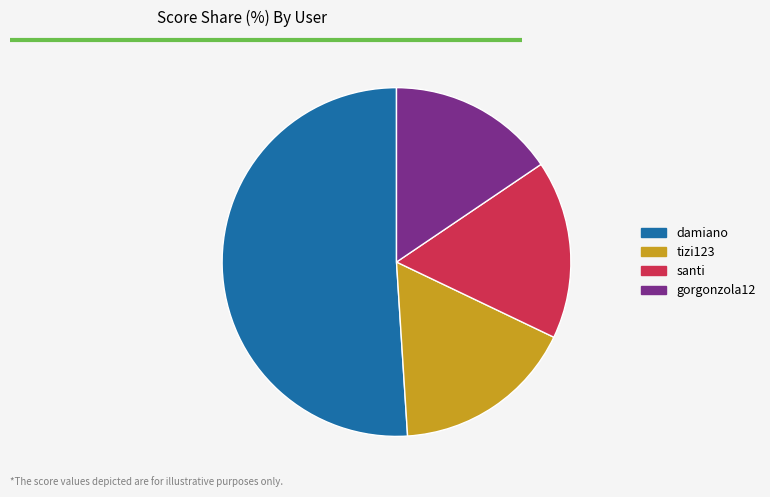

The gorgonzola12 slice represents 4% of the pie. True or false?

False